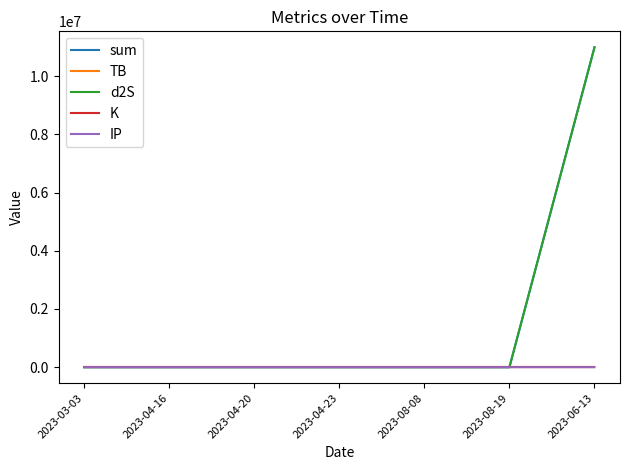

What position from the left is 2023-04-20?

3